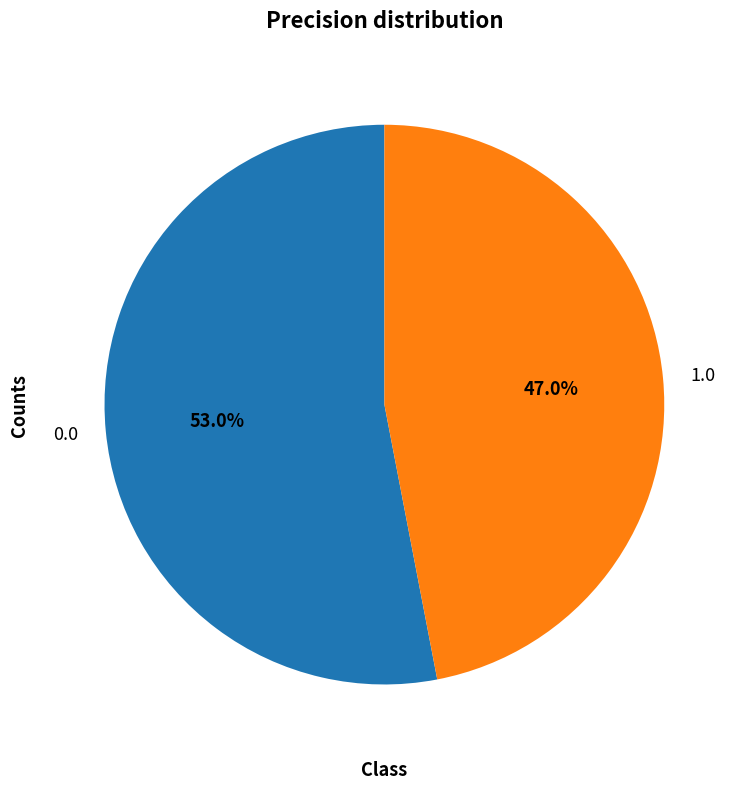

What percentage is NOT represented by 1.0?

53.0%